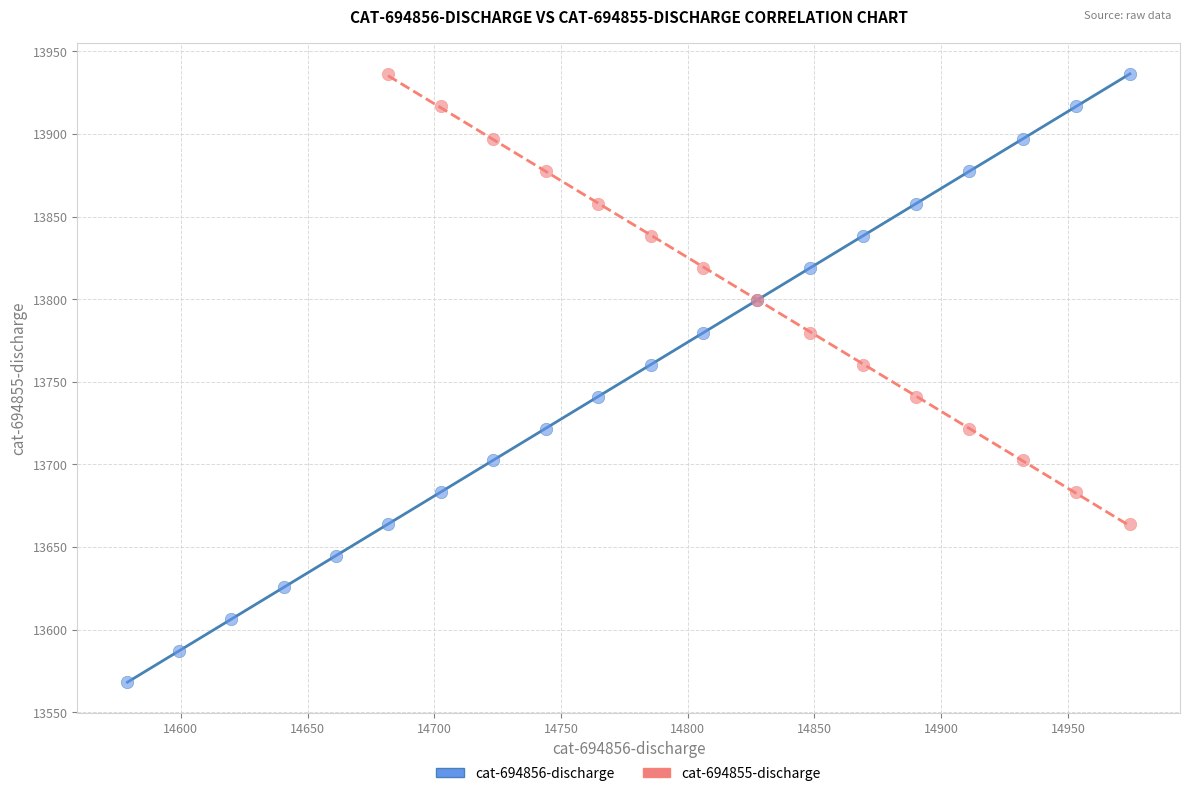

Which series has the largest Y range (max minus min)?

cat-694856-discharge